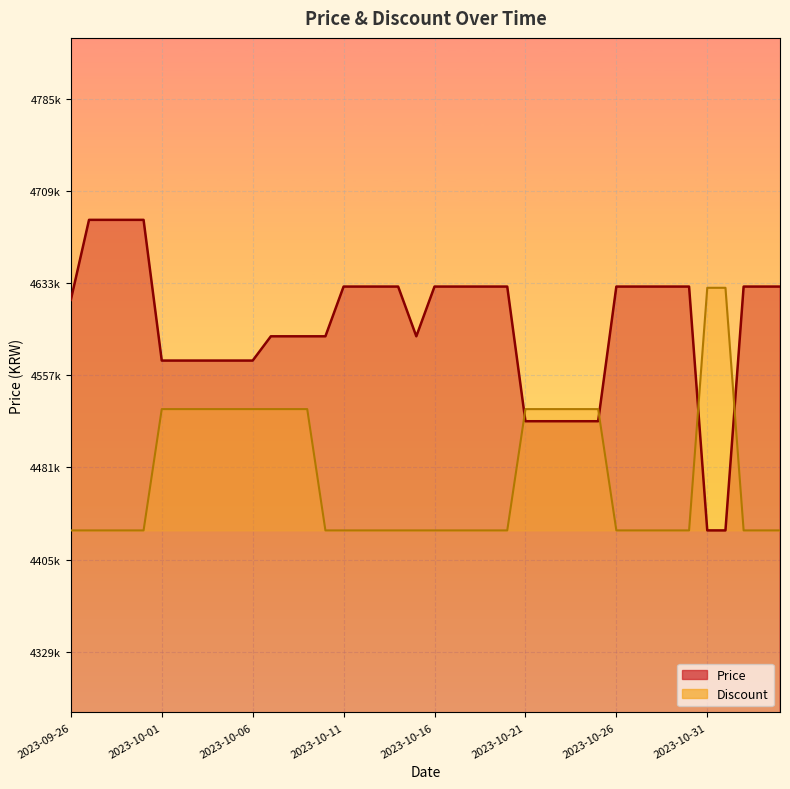

The Discount series shows 4429000 at 2023-10-17. True or false?

True